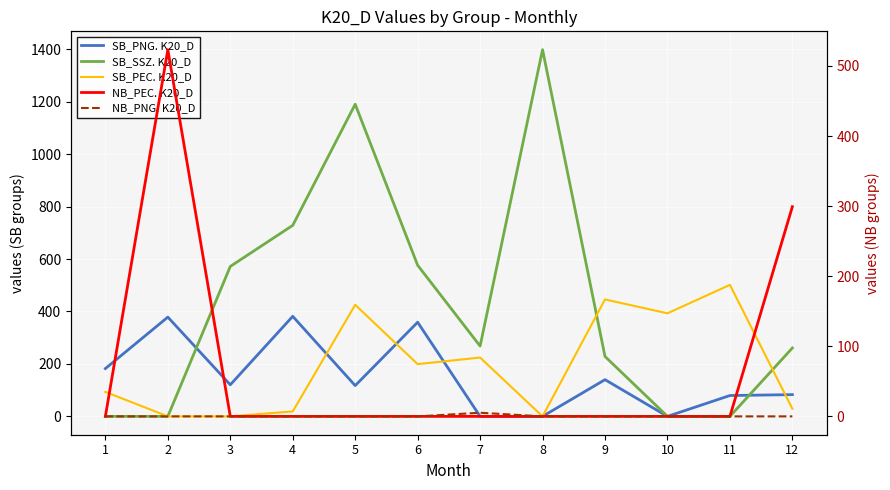

List the series in order of their peak value, lowest first.

NB_PNG. K20_D, SB_PNG. K20_D, SB_PEC. K20_D, NB_PEC. K20_D, SB_SSZ. K20_D